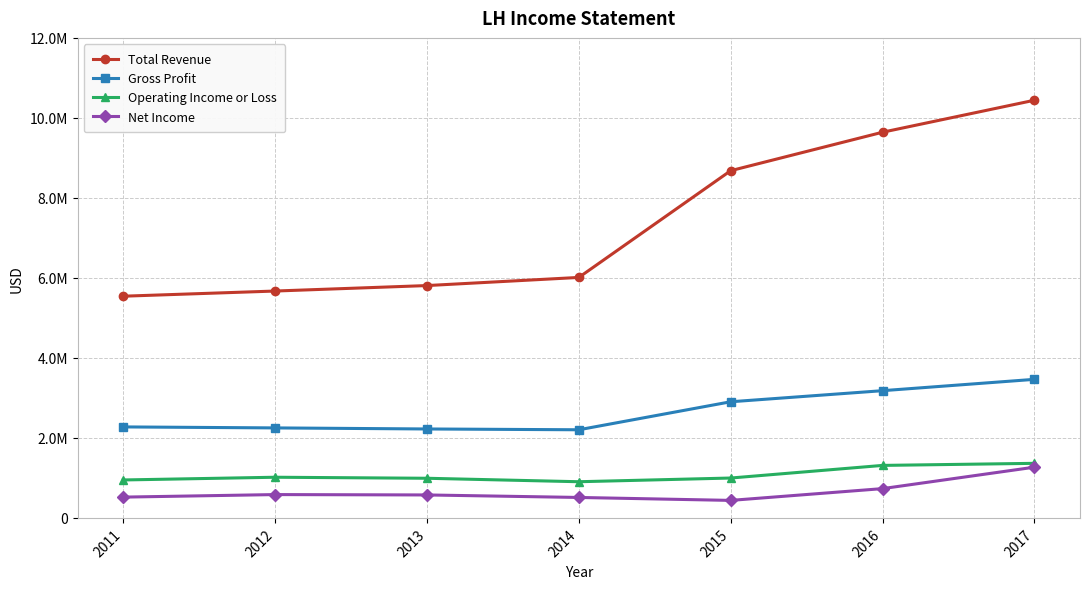

What are all the series names shown in the legend?

Total Revenue, Gross Profit, Operating Income or Loss, Net Income